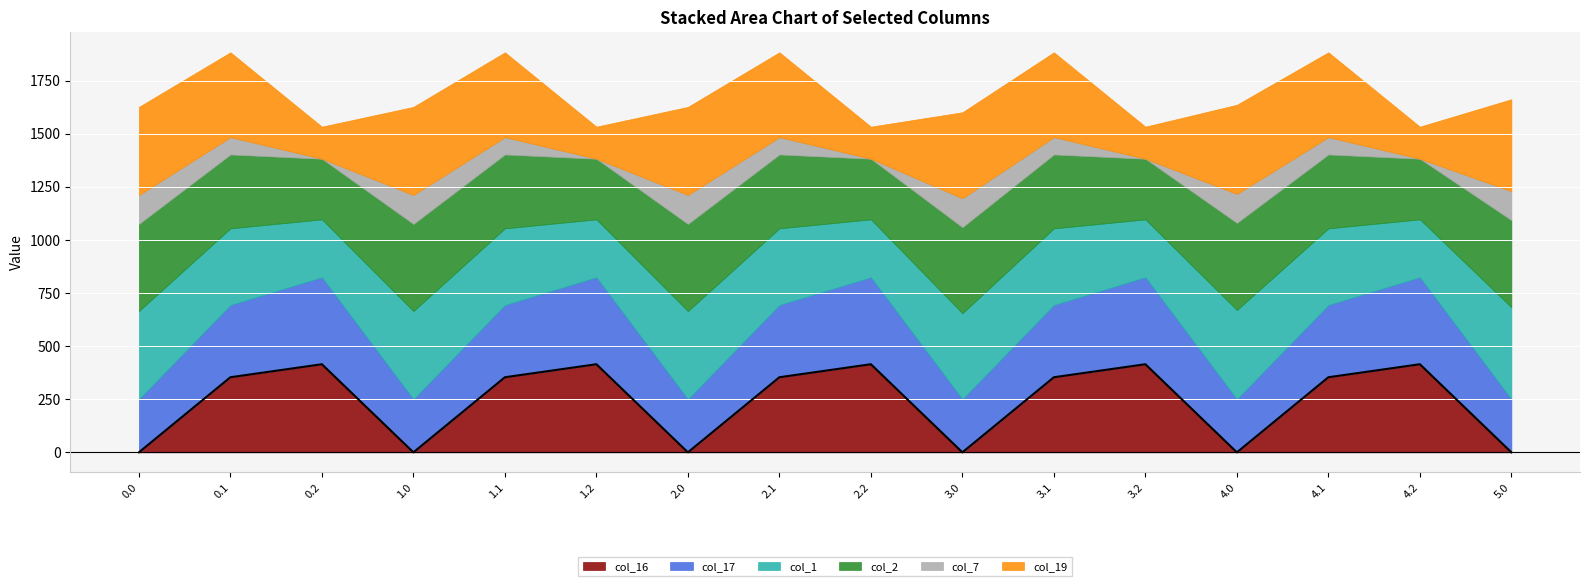

Is the value of col_16 at 0.1 greater than the value of col_17 at 3.2?

No